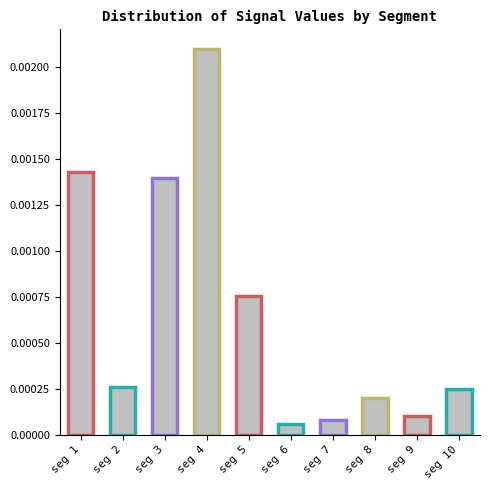

Which has a higher value, seg 3 or seg 10?

seg 3